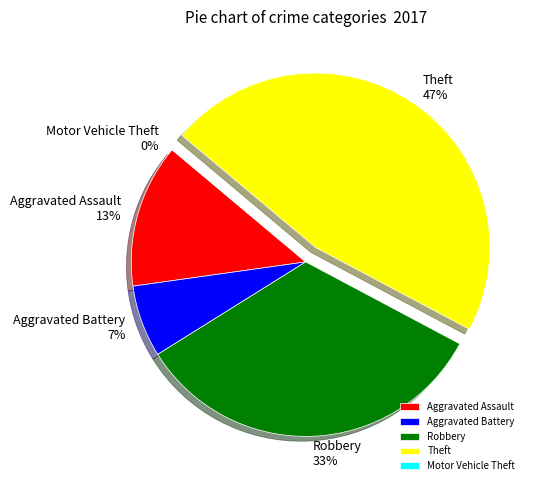

To the nearest percent, what percentage of the pie is Aggravated Assault?

13%